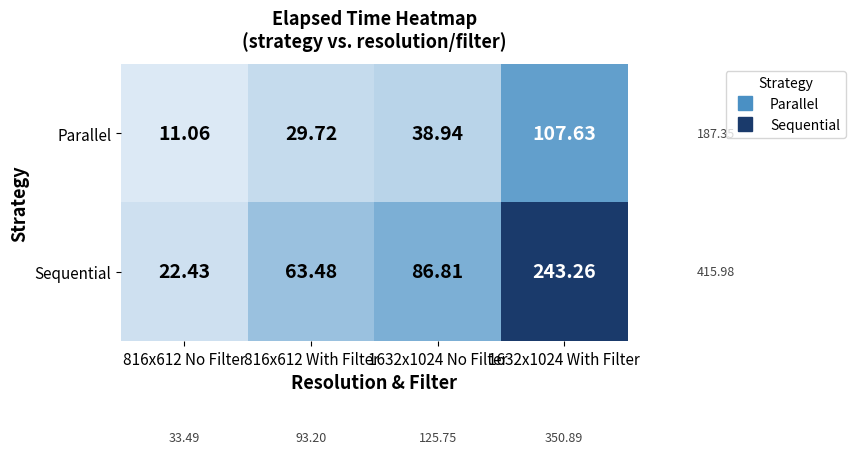

At which category is the sum across all series the highest?

1632x1024 With Filter